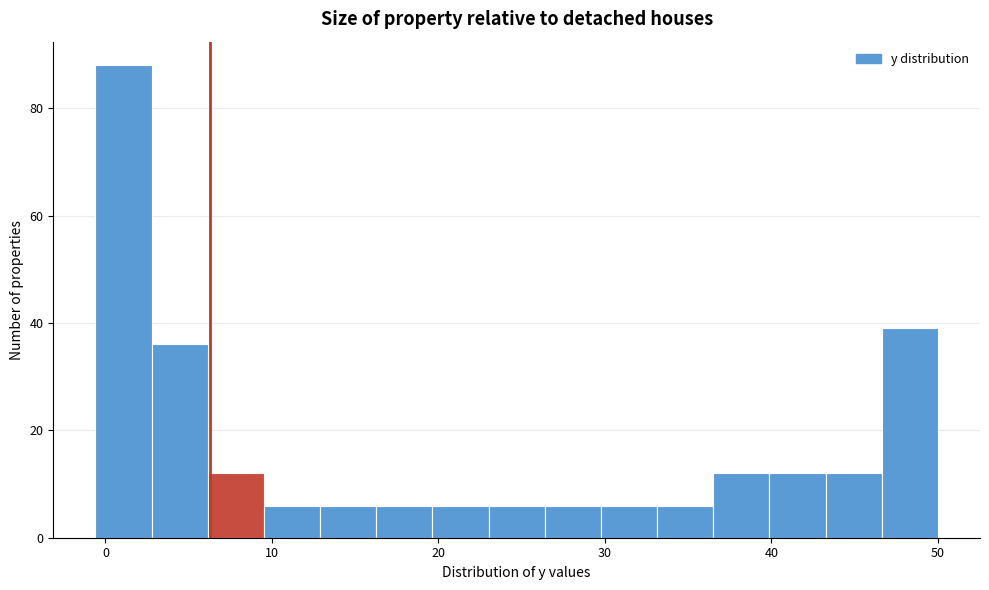

Around what value on the x-axis is the tallest bar? Give the approximate position of its centre, as read against the axis.

1